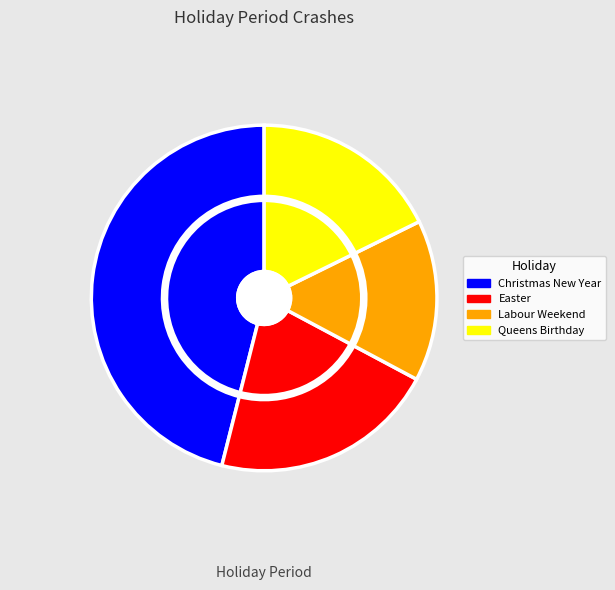

Does Christmas New Year account for over 50% of the chart?

No